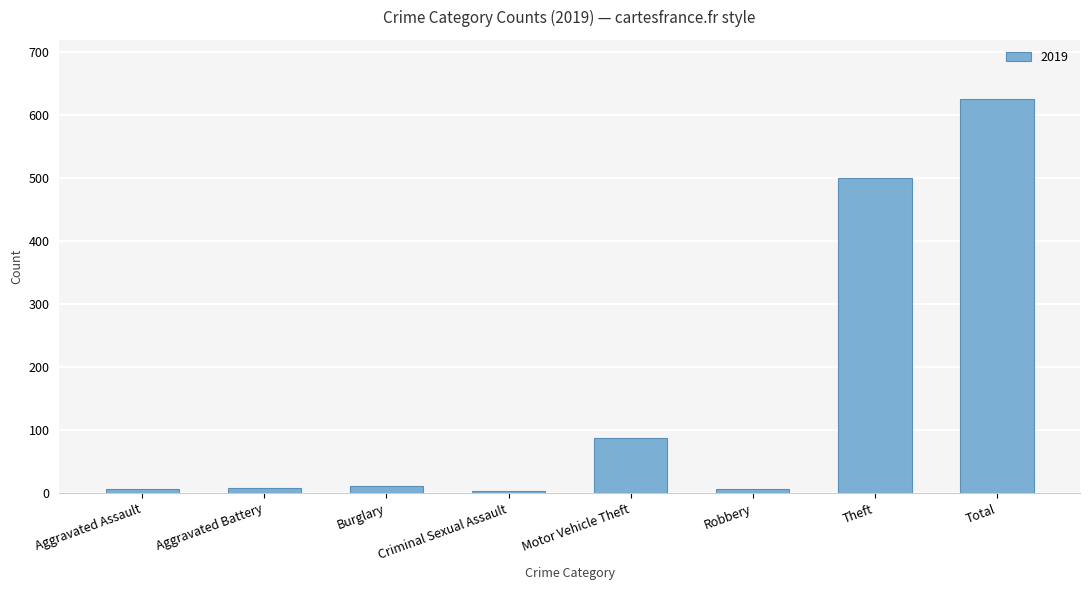

What is the sum of all values?

1249